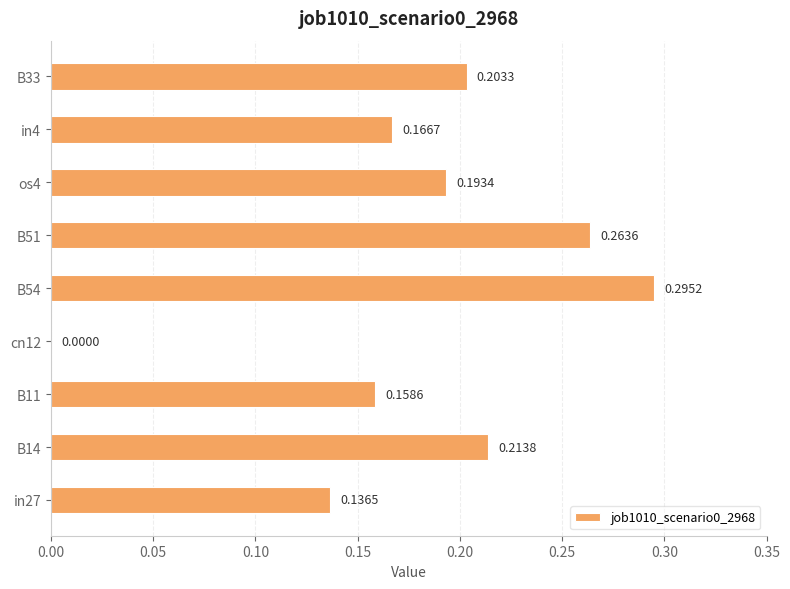

Are the bars horizontal?

Yes